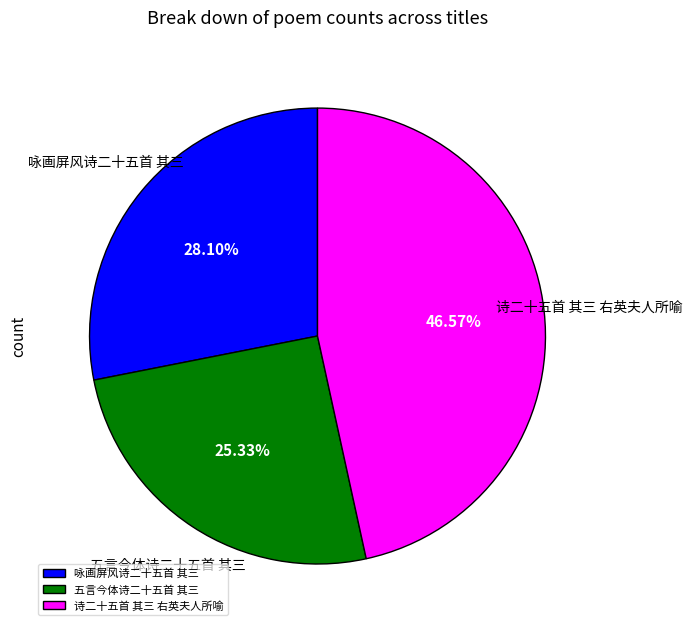

Which slice is the largest?

诗二十五首 其三 右英夫人所喻